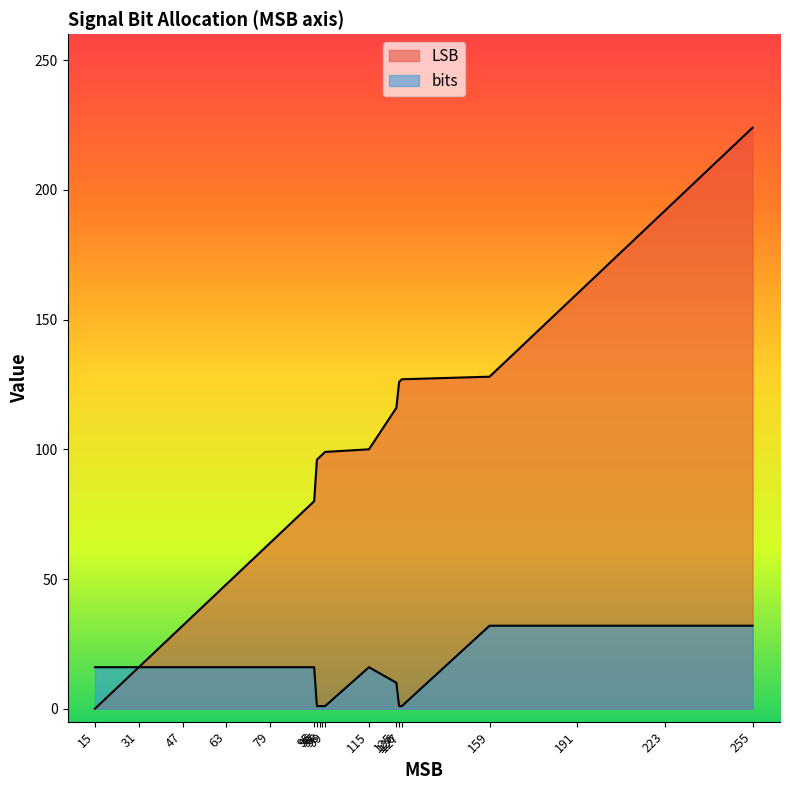

How many series are shown in this chart?

2